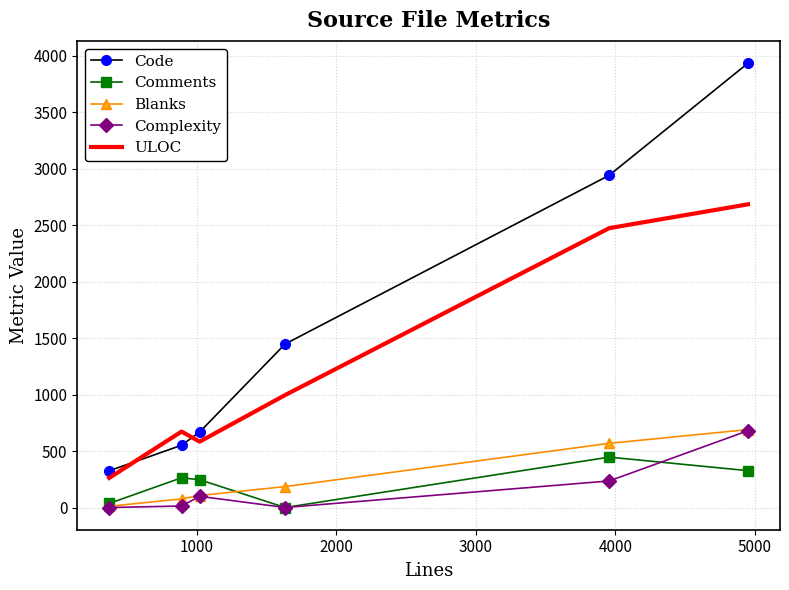

True or false: ULOC and Complexity intersect in this chart.

False